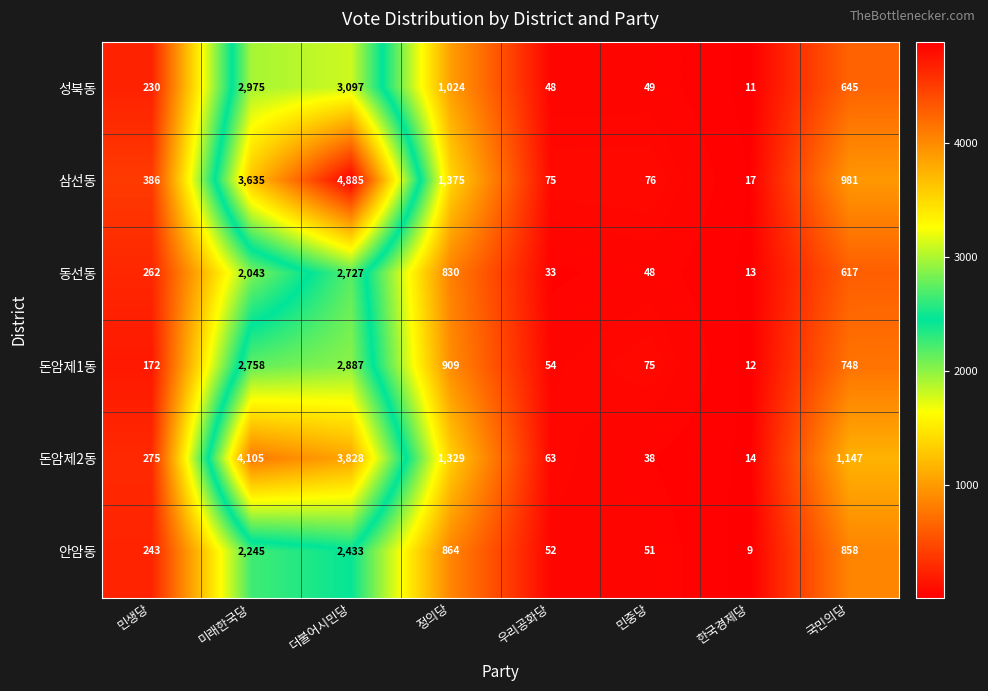

Which category has the lowest value in the 돈암제2동 series?

한국경제당